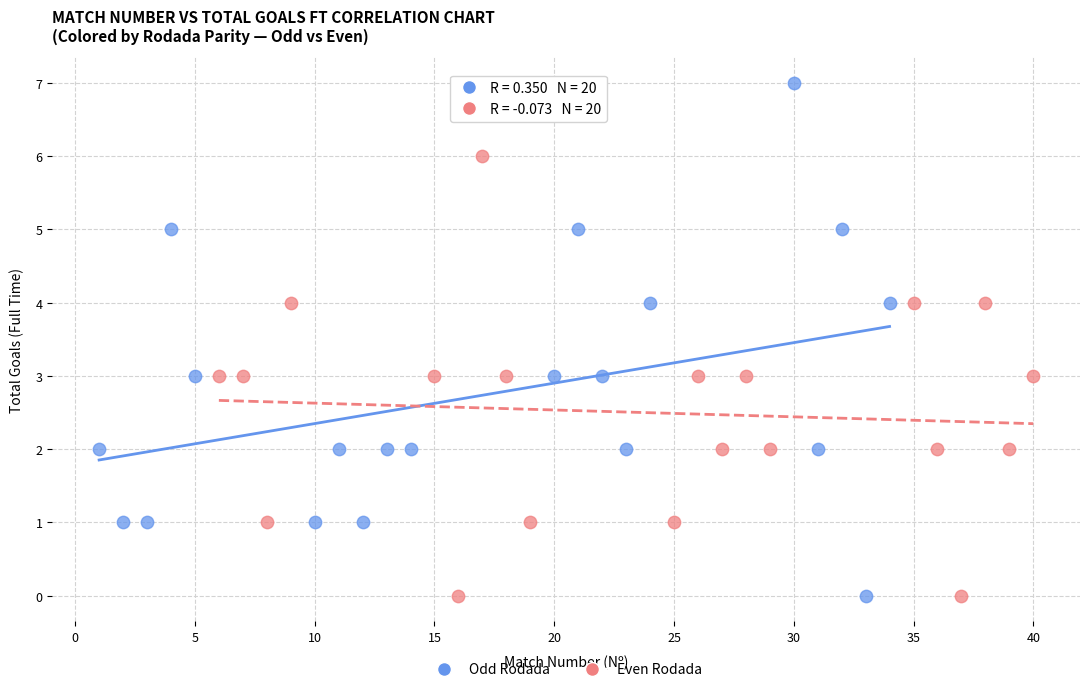

Which series has the widest spread of Y values?

Odd Rodada